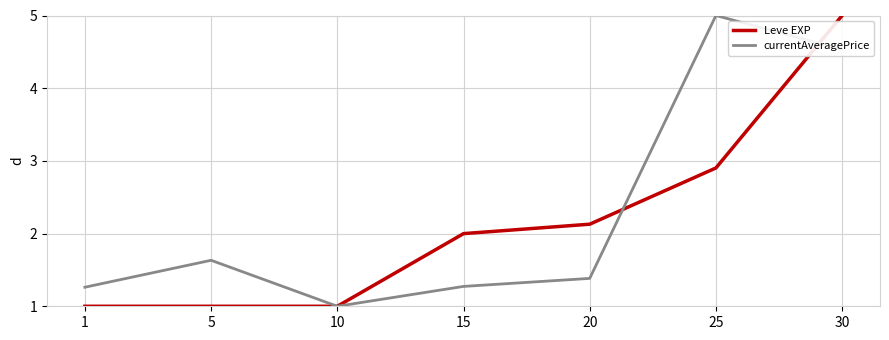

What is the sum of all Leve EXP values?

15.0